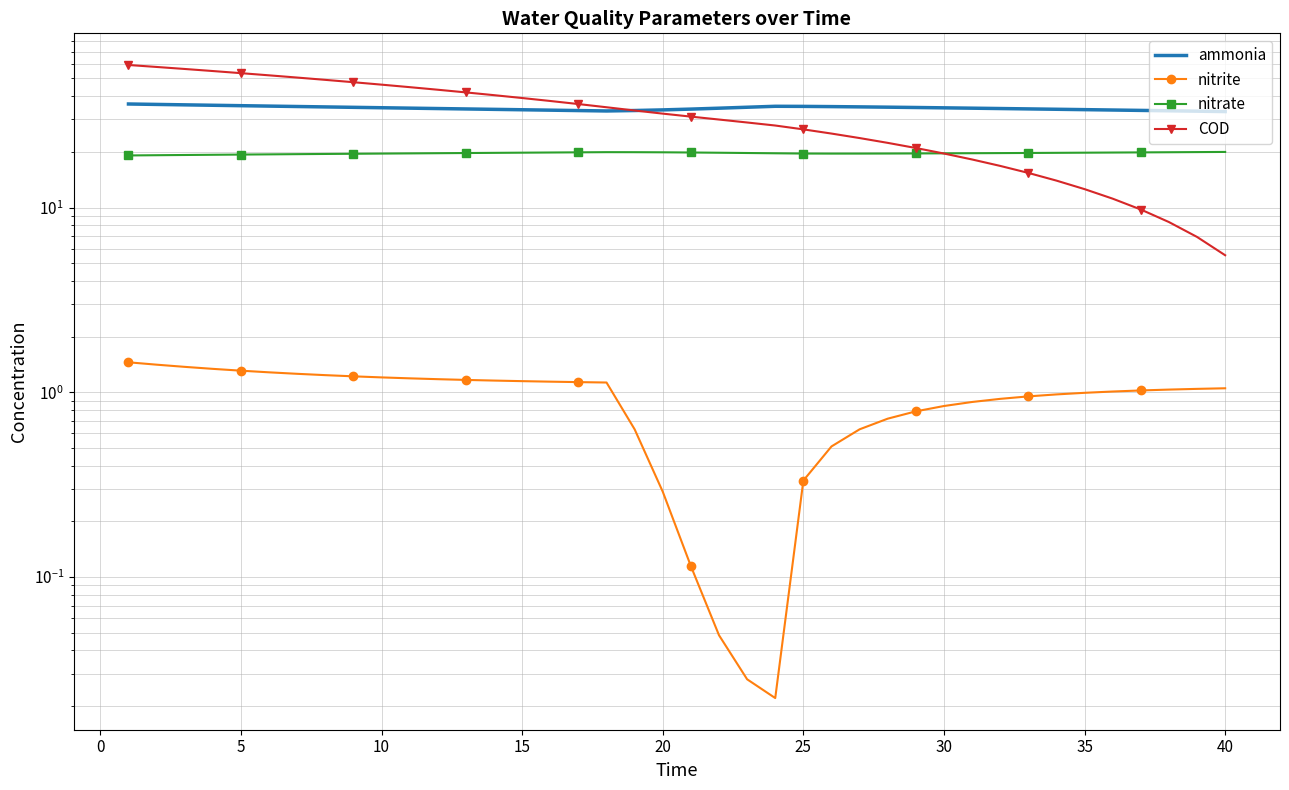

Which series ends up on top after the final intersection of COD and nitrate?

nitrate